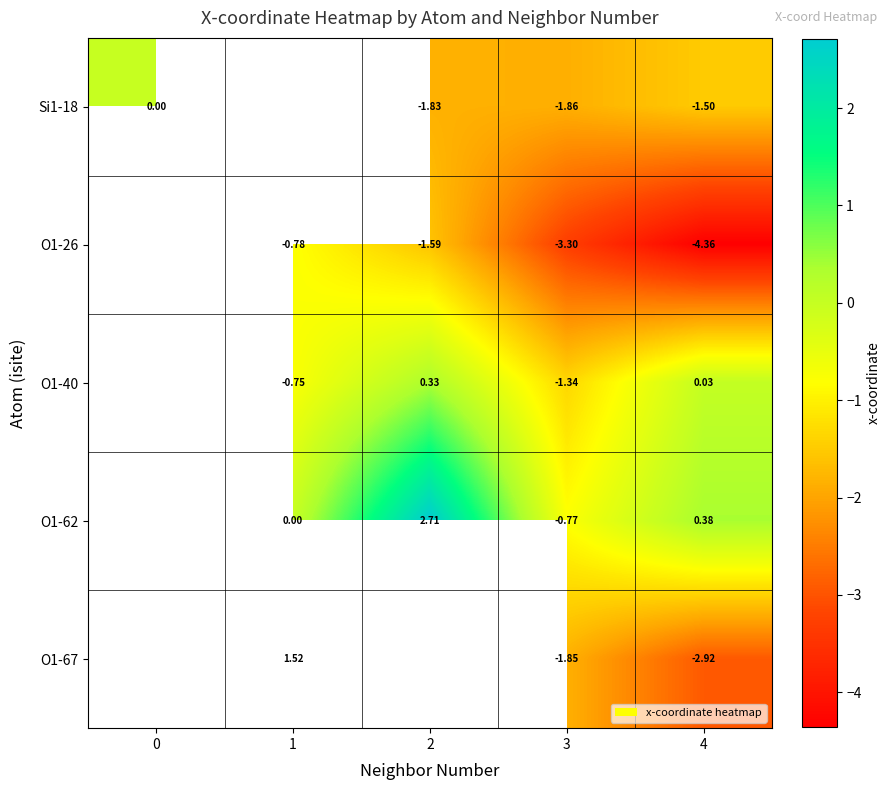

What is the maximum value shown in the chart?

2.7